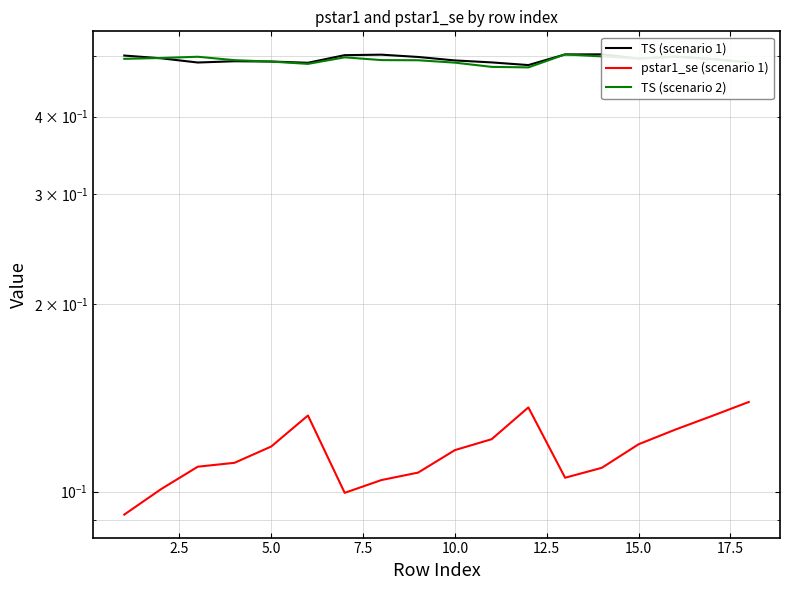

Is it true that pstar1_se (scenario 1) equals 0.1 at 20.0?

False